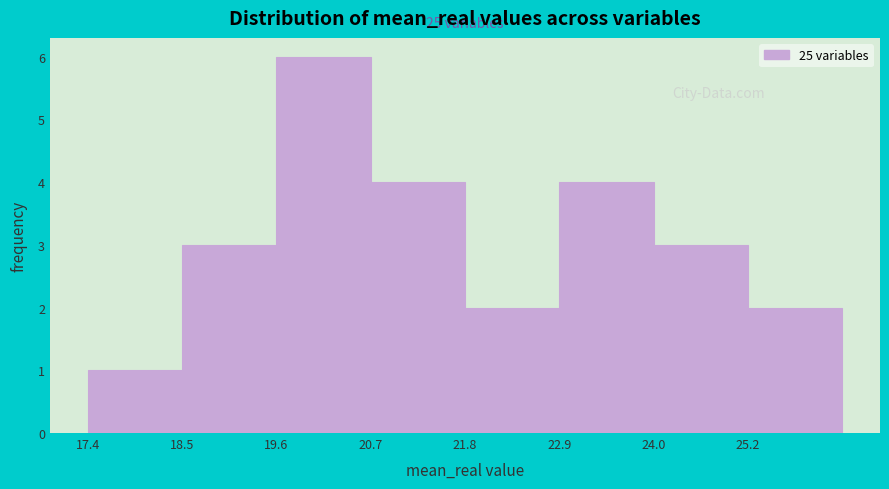

Which range on the x-axis has the tallest bar?

19.6 to 20.8